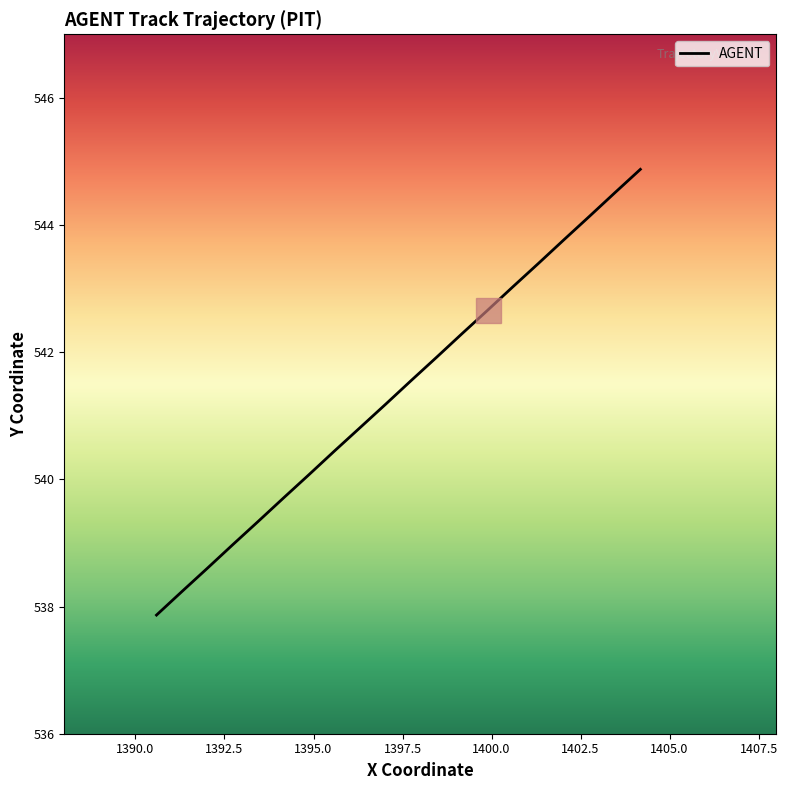

Approximately how many times larger is the value at 54.9 compared to 55.7?

1.0